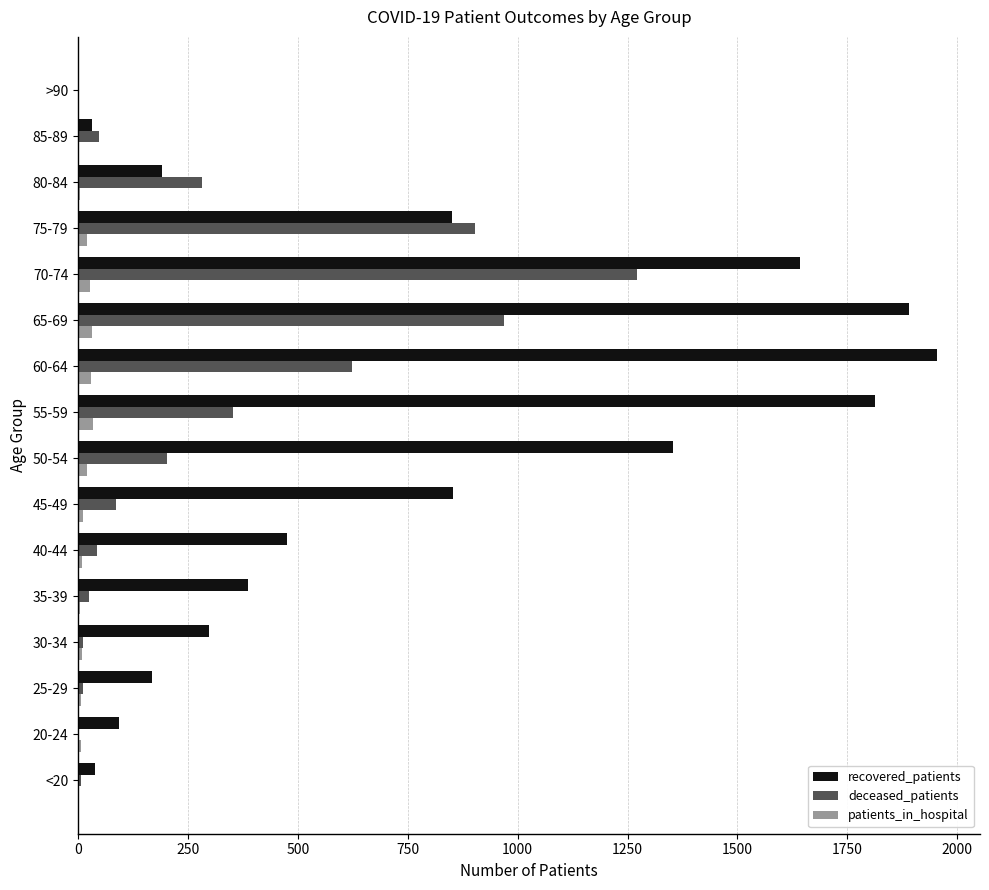

Which series has the largest total across all categories?

recovered_patients